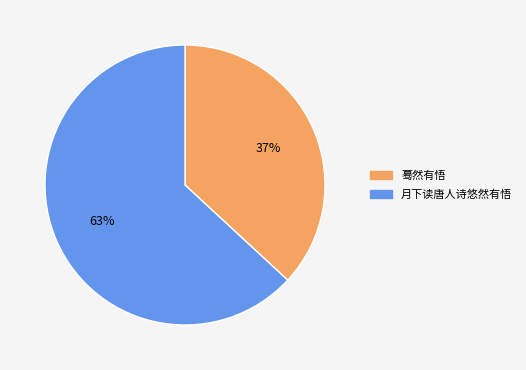

Count the number of slices in the pie.

2